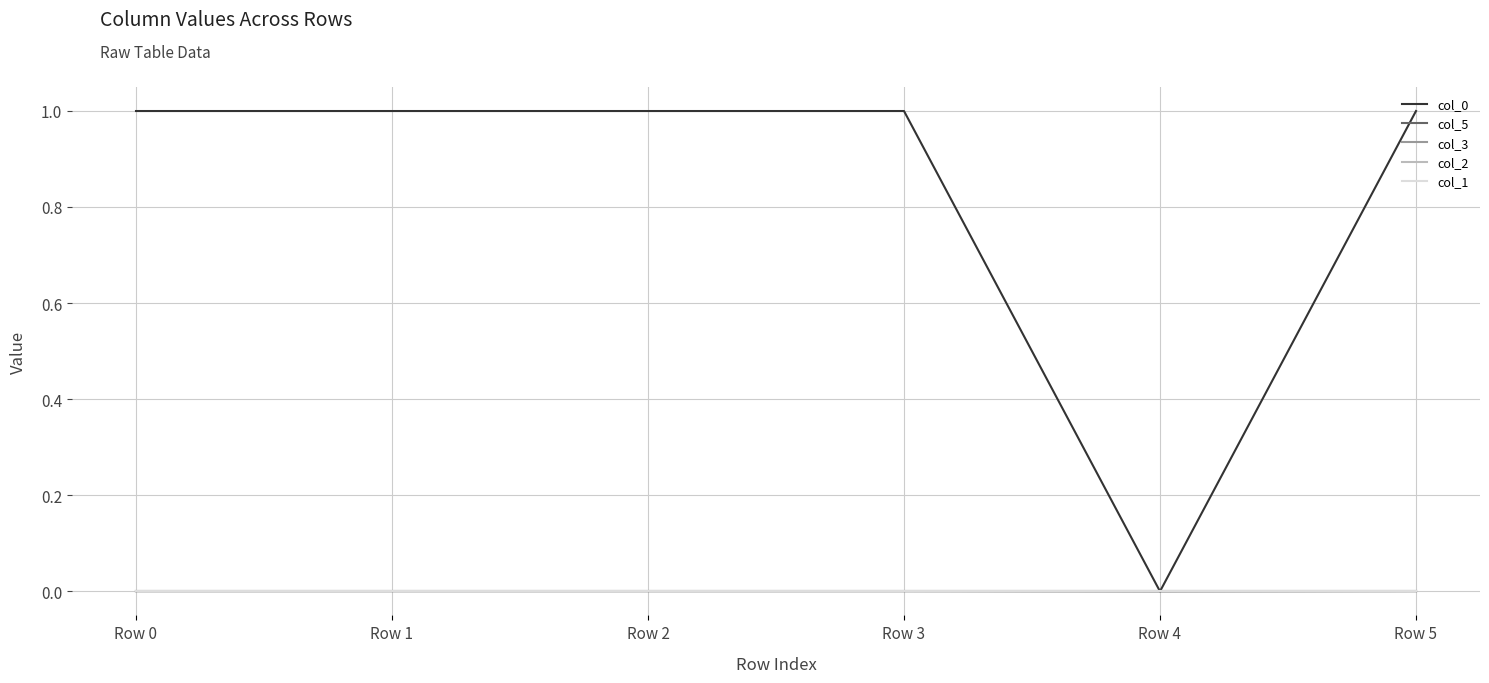

How many intersections are there between col_2 and col_1?

1